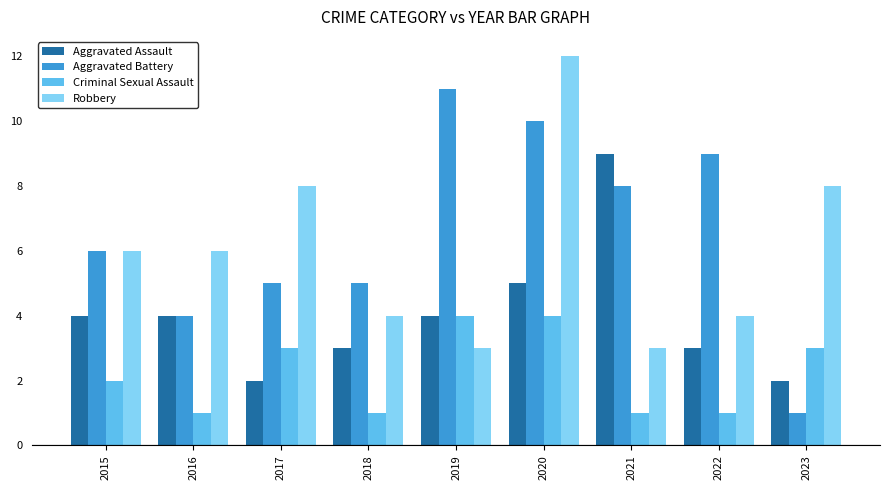

Between 2016 and 2018, which series saw the biggest shift?

Robbery